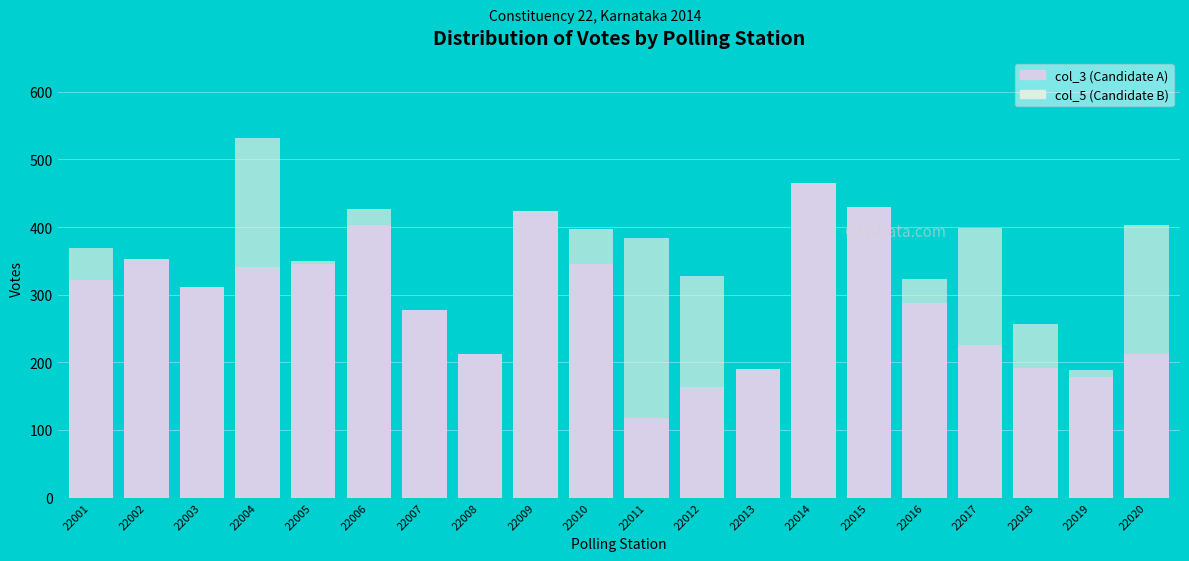

What is the value of the col_5 bar at the 8th from the left?

149